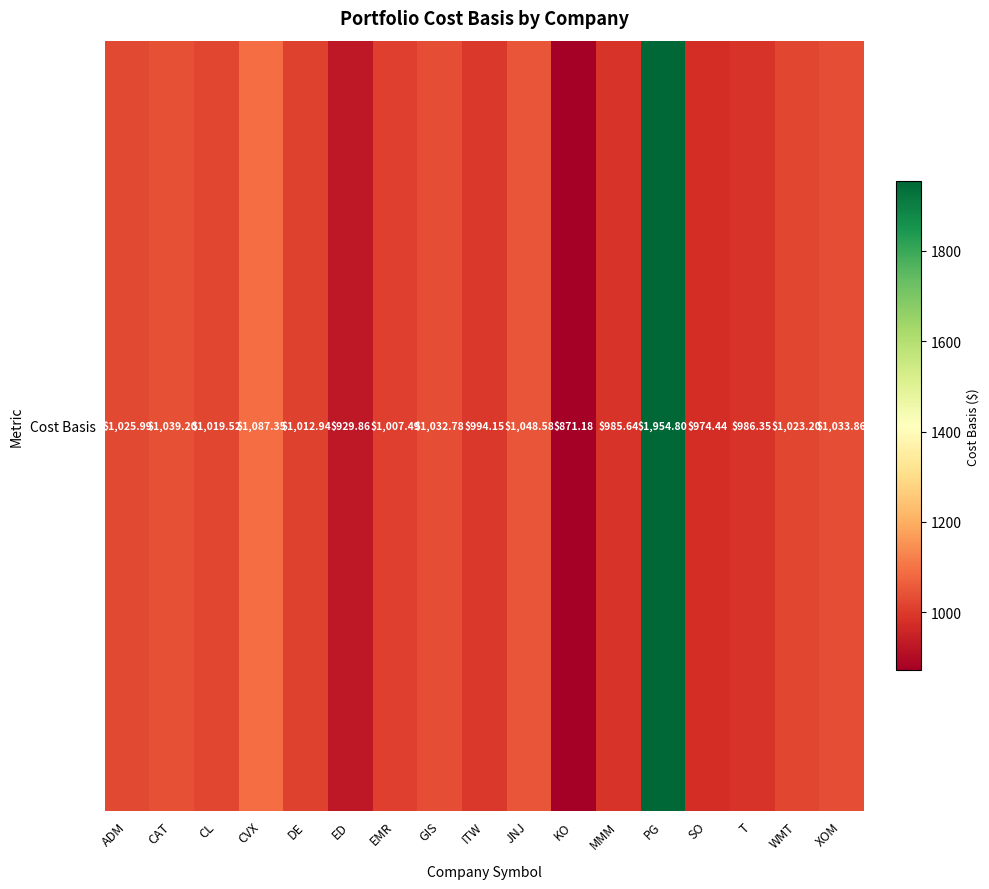

How many categories are shown in the chart?

17